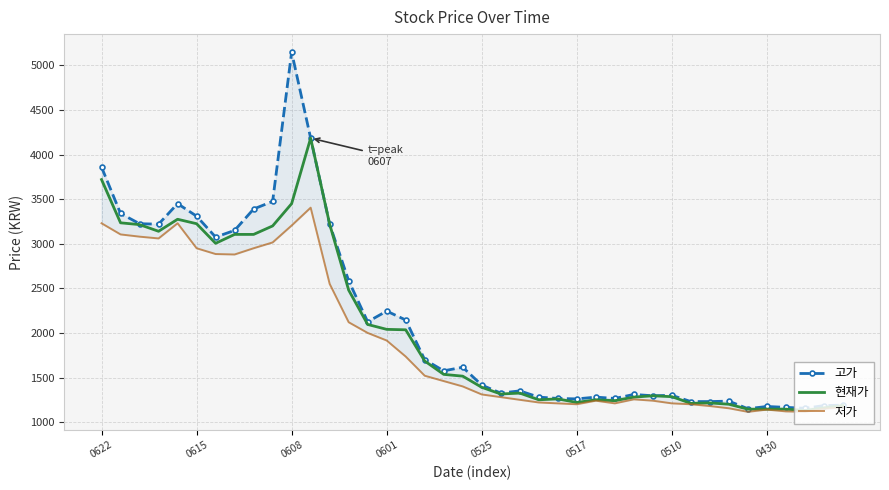

What is the maximum value for 현재가?

4185